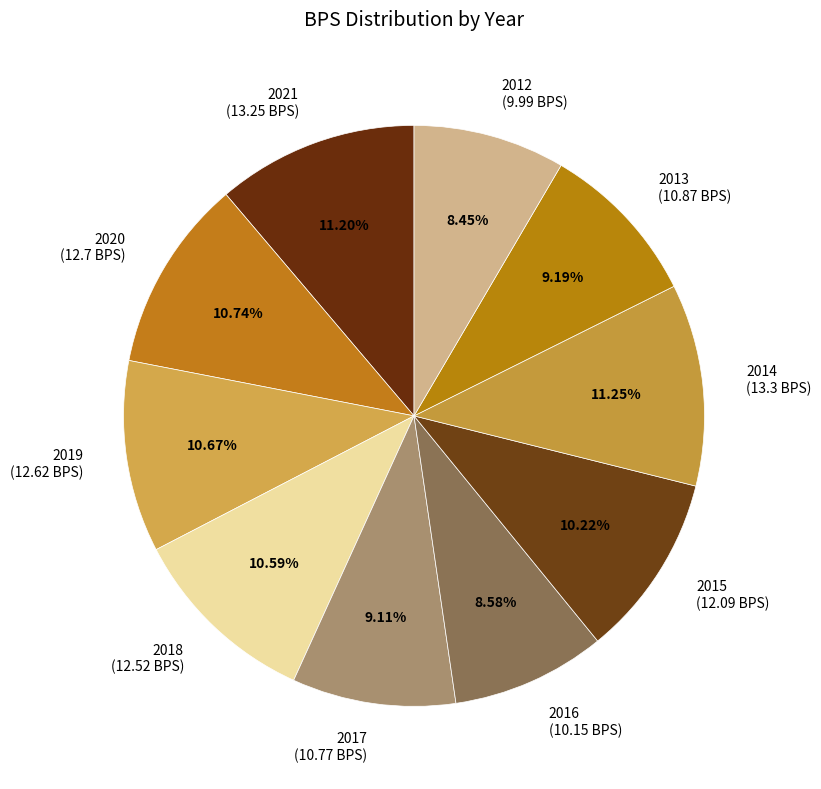

Do 2012 and 2017 together represent more than half of the pie?

No